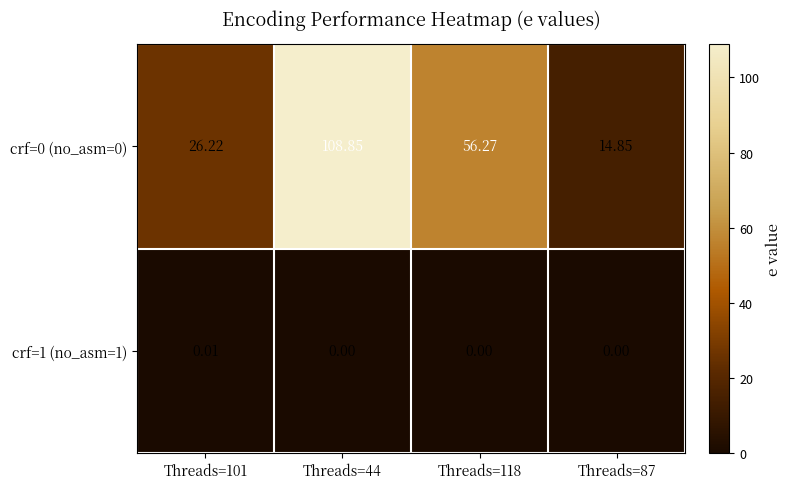

Is the value of crf=1 (no_asm=1) at Threads=87 greater than the value of crf=0 (no_asm=0) at Threads=118?

No